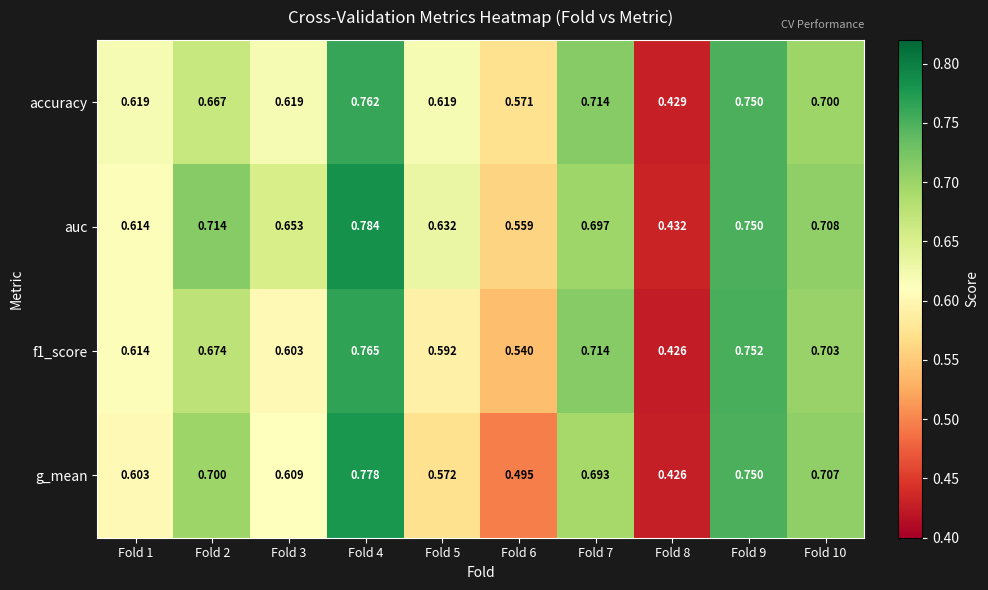

Which series changed the most between Fold 4 and Fold 7?

auc